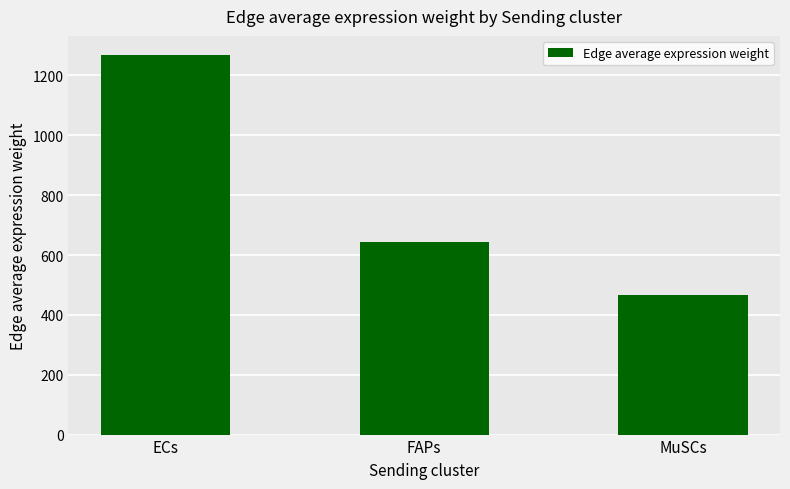

What is the ratio of the value at FAPs to the value at MuSCs?

1.4